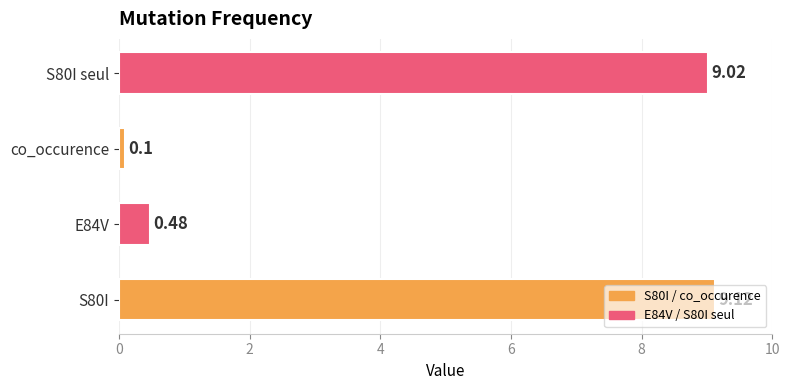

What is the change in value from co_occurence to S80I seul?

+8.9